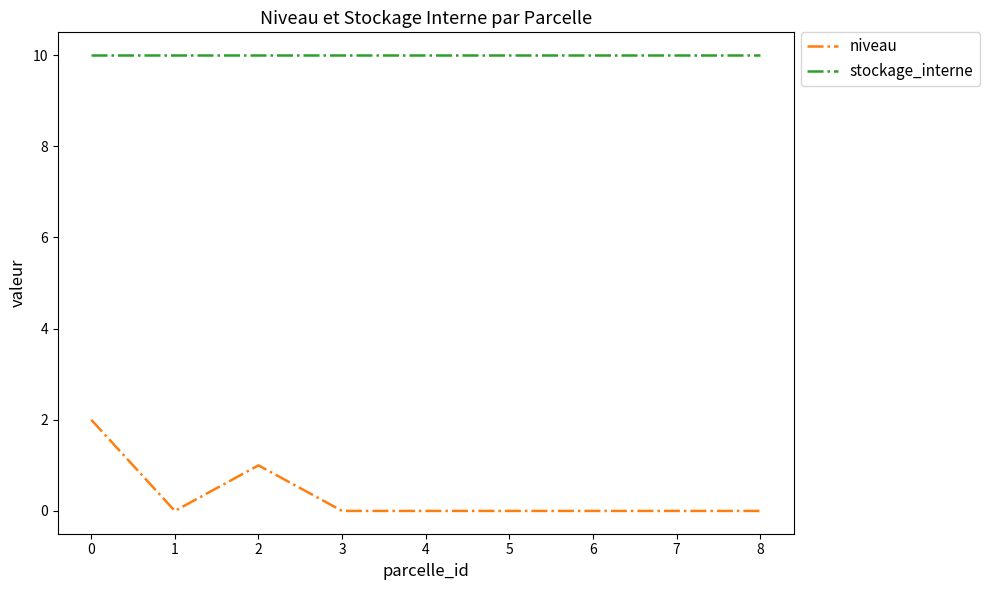

What are all the series names shown in the legend?

niveau, stockage_interne